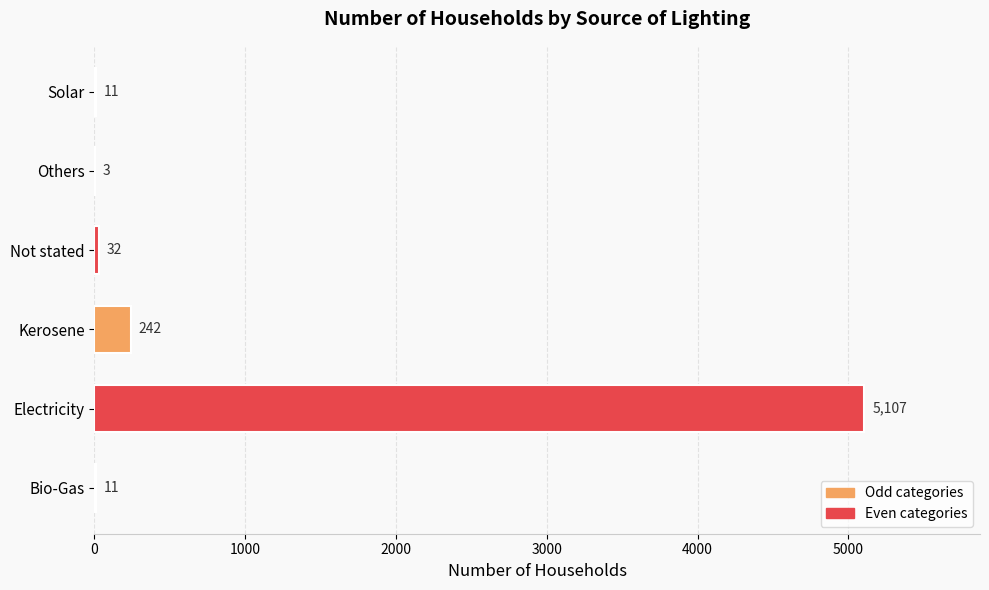

What is the sum of all values?

5406